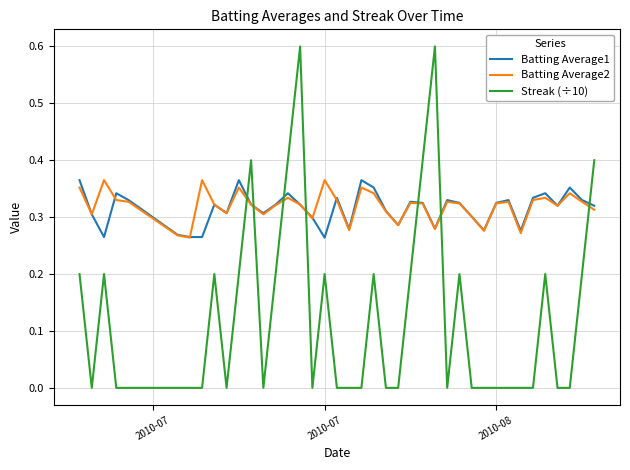

Does the chart display data point markers on the line(s)?

No